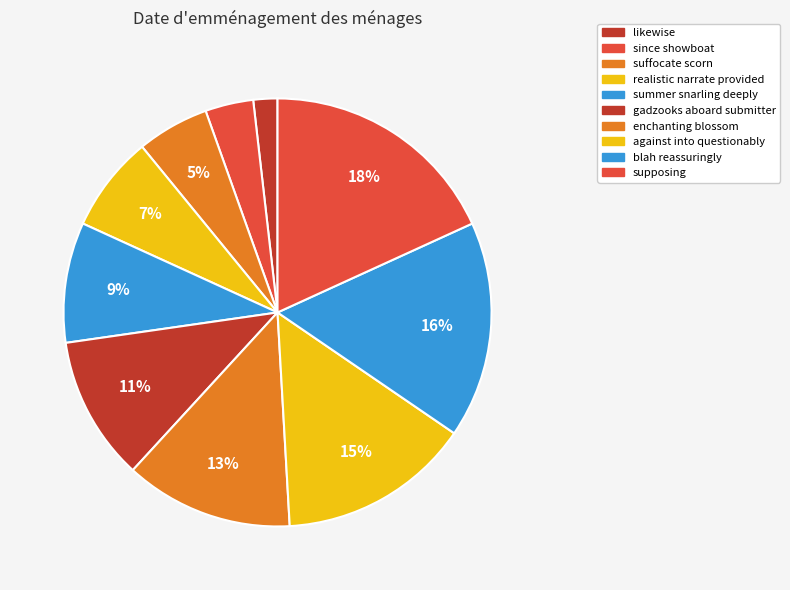

To the nearest percent, what is the difference between the largest and smallest slice percentages?

16%